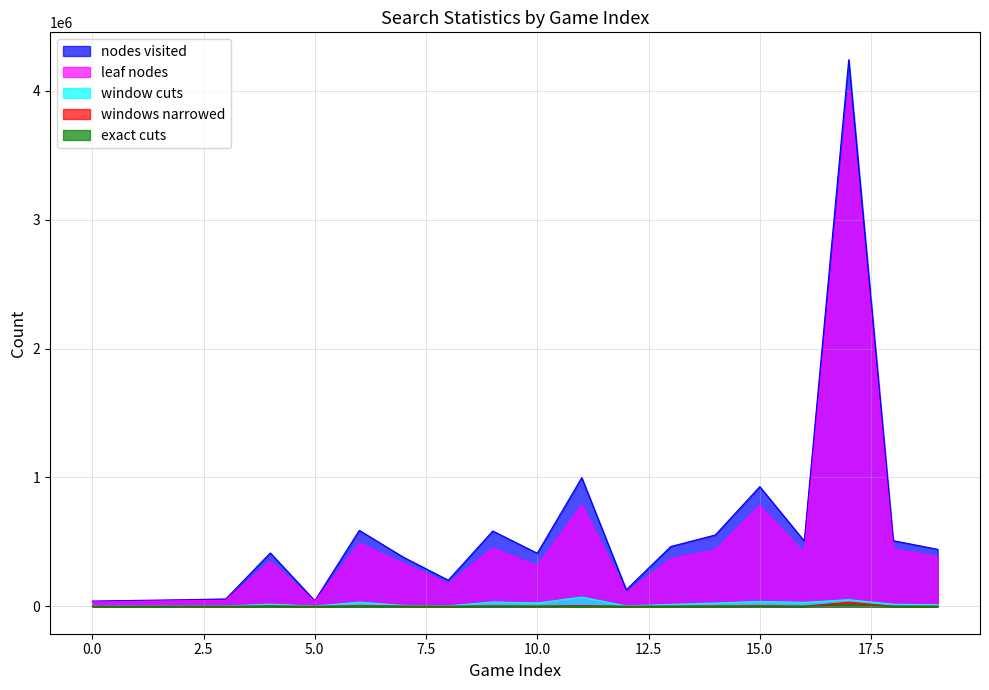

List the labels in order of nodes visited value, smallest first.

0, 5, 1, 2, 3, 12, 8, 7, 10, 4, 19, 13, 16, 18, 14, 9, 6, 15, 11, 17